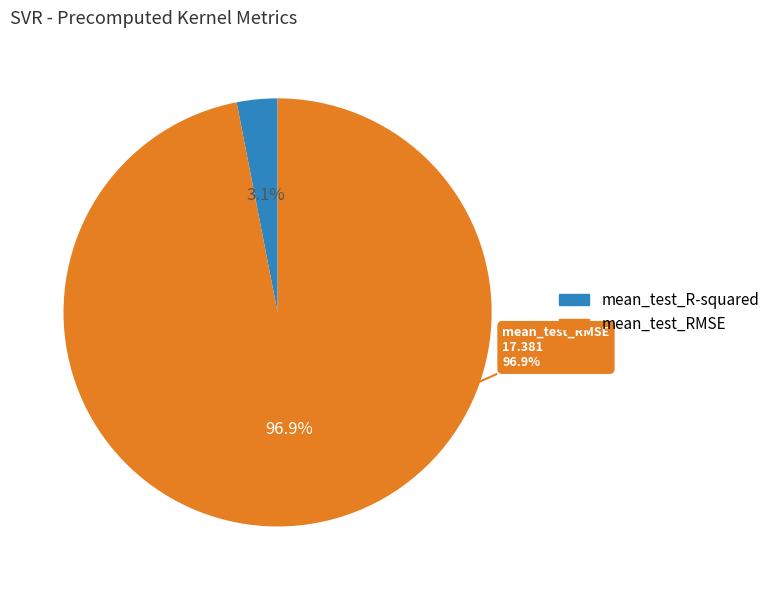

To the nearest percent, what is the average slice percentage?

50%